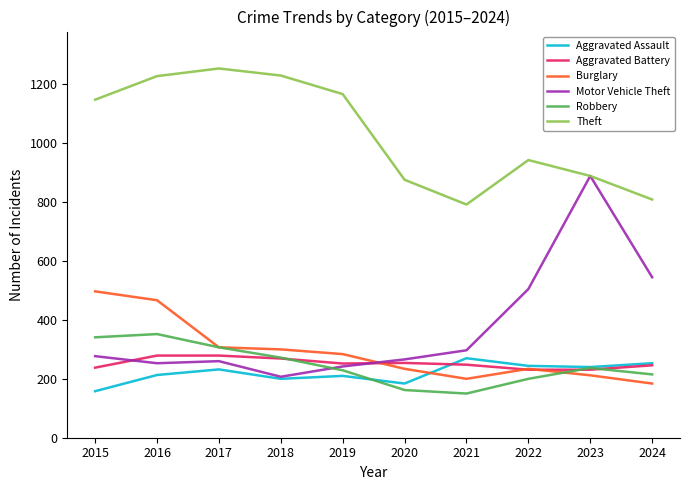

What are all the series names shown in the legend?

Aggravated Assault, Aggravated Battery, Burglary, Motor Vehicle Theft, Robbery, Theft